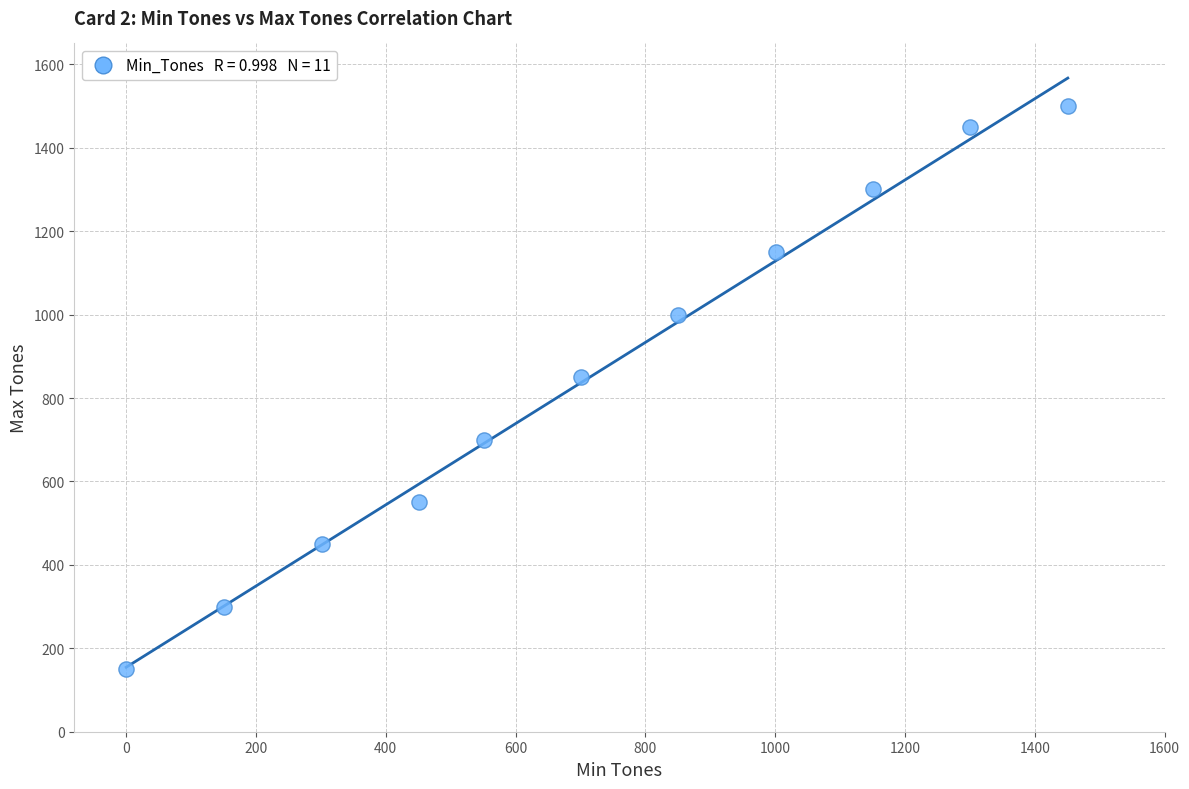

What is the average Y value?

855